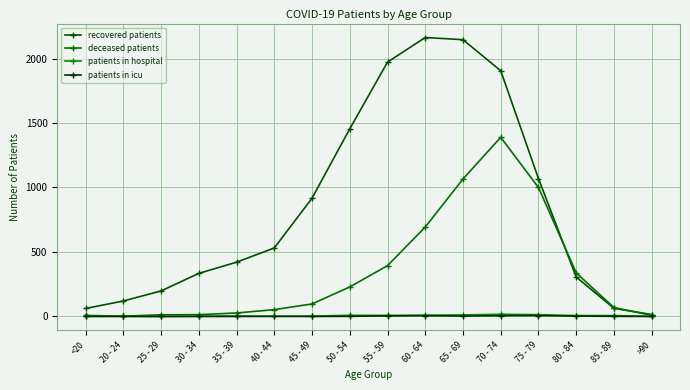

Reading right to left, extract all data points from this chart.

recovered patients: 15	63	306	1069	1905	2146	2163	1972	1455	917	531	421	334	198	120	62
deceased patients: 9	69	338	1000	1389	1066	693	394	229	97	53	27	14	13	2	8
patients in hospital: 1	7	7	14	17	12	10	8	9	3	1	3	2	0	2	0
patients in icu: 0	1	3	7	6	3	6	5	1	0	1	0	0	0	0	1